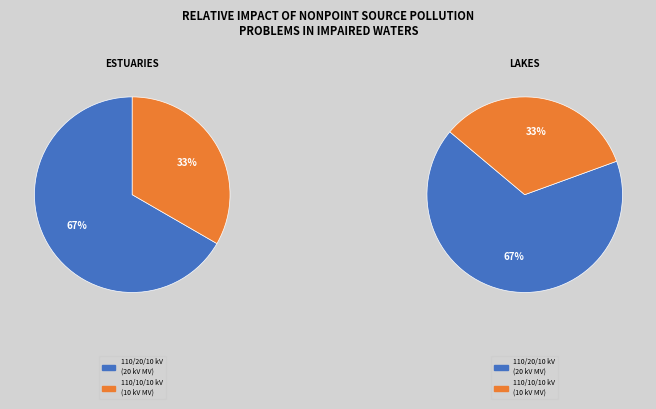

Between 63/25/38 MVA 110/20/10 kV and 63/25/38 MVA 110/10/10 kV, which is larger?

63/25/38 MVA 110/20/10 kV